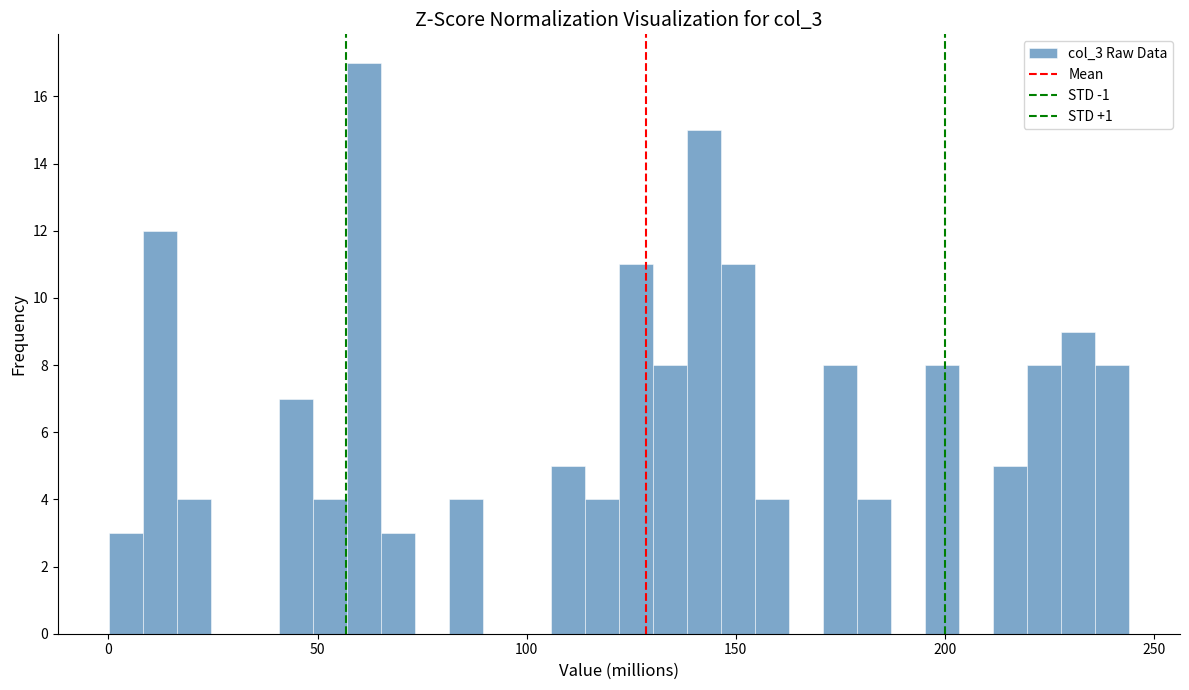

Read against the x-axis, roughly where is the centre of the tallest bar?

60